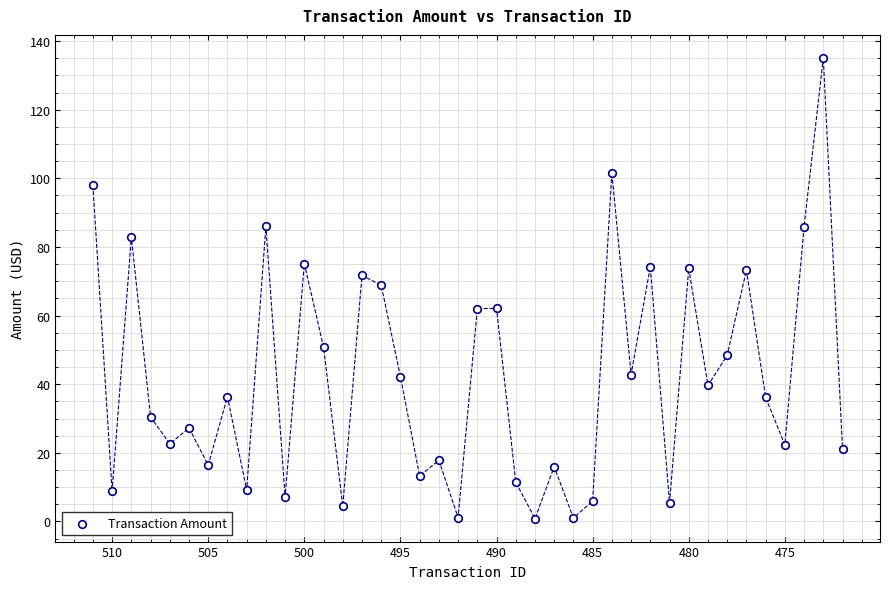

What is the range of X values (max minus min)?

39.0